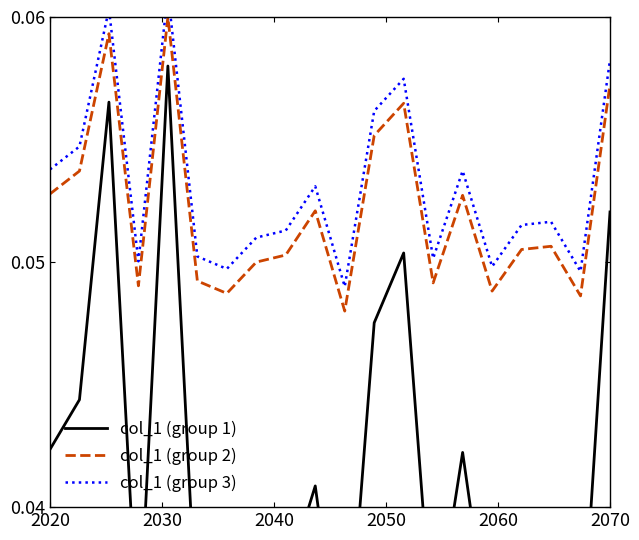

True or false: col_1 (group 3) and col_1 (group 1) cross at least once.

False